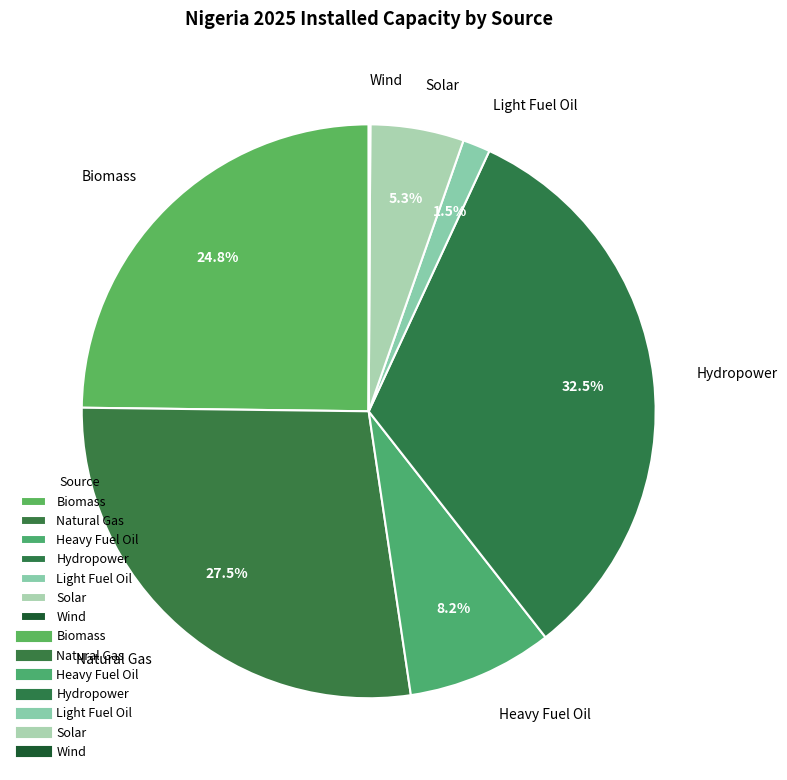

Which slice is the largest?

Hydropower